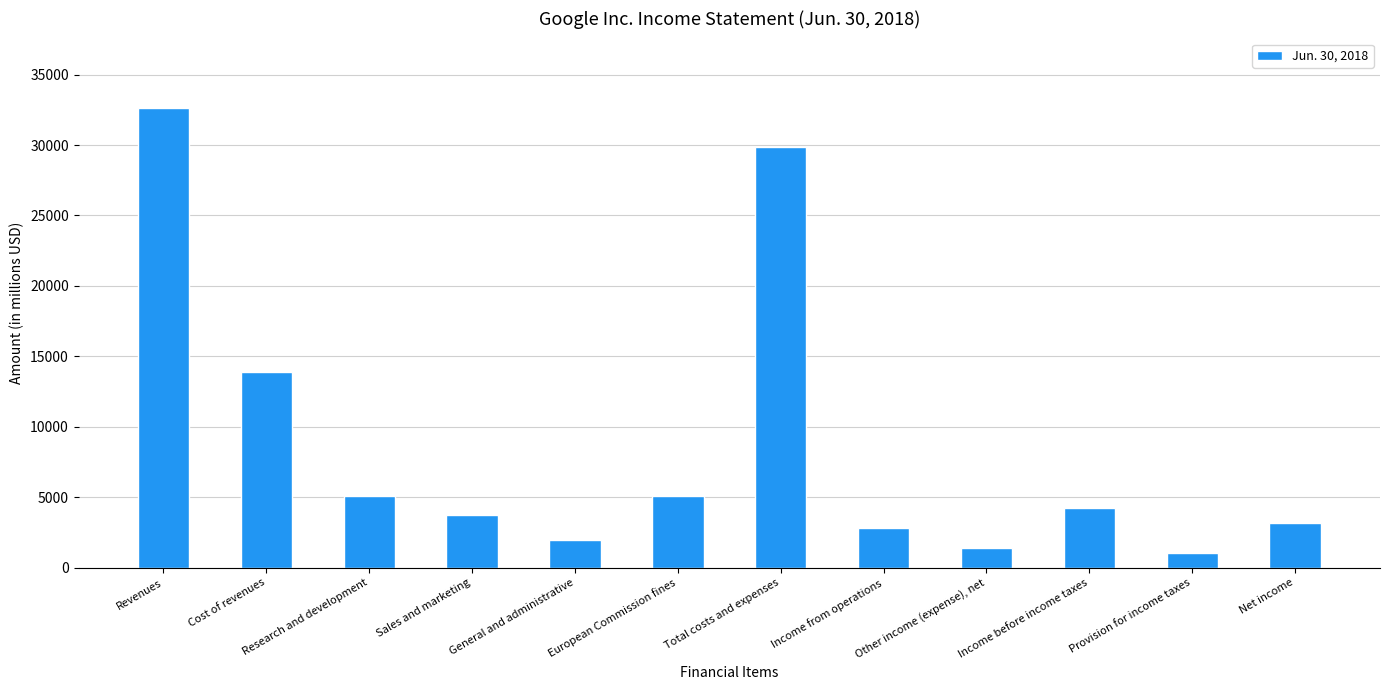

Rank the categories by value from lowest to highest.

Provision for income taxes, Other income (expense), net, General and administrative, Income from operations, Net income, Sales and marketing, Income before income taxes, European Commission fines, Research and development, Cost of revenues, Total costs and expenses, Revenues